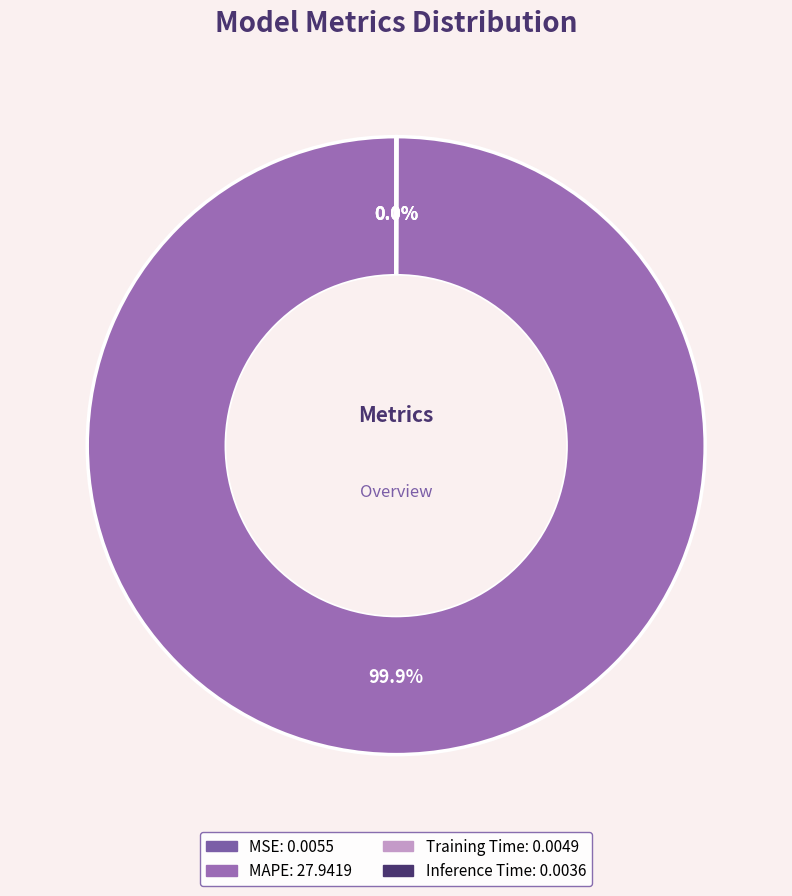

True or false: Inference Time accounts for 1% of the total.

False